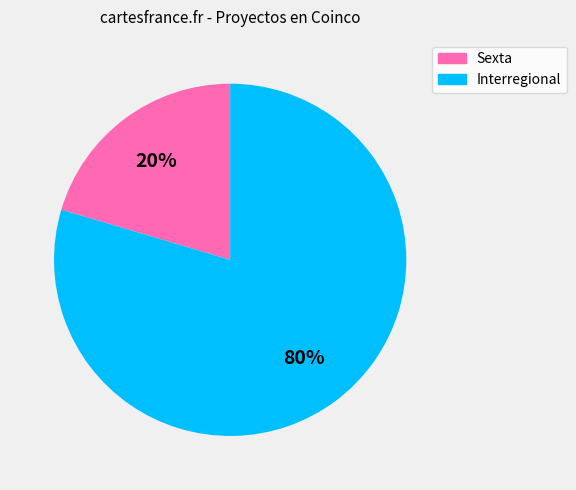

How many slices are in this pie chart?

2